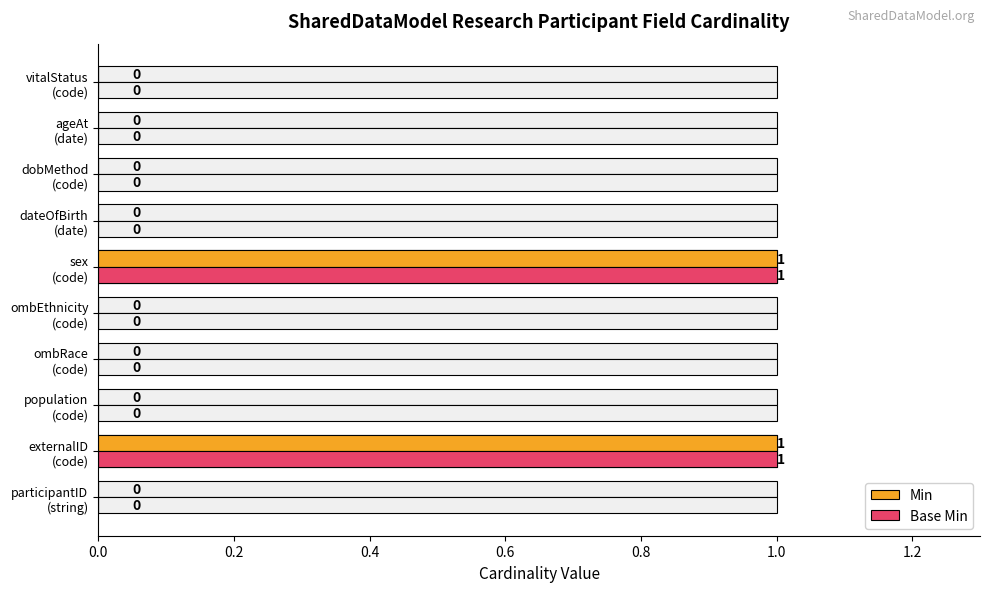

How many Base Min values are between 0 and 1?

10